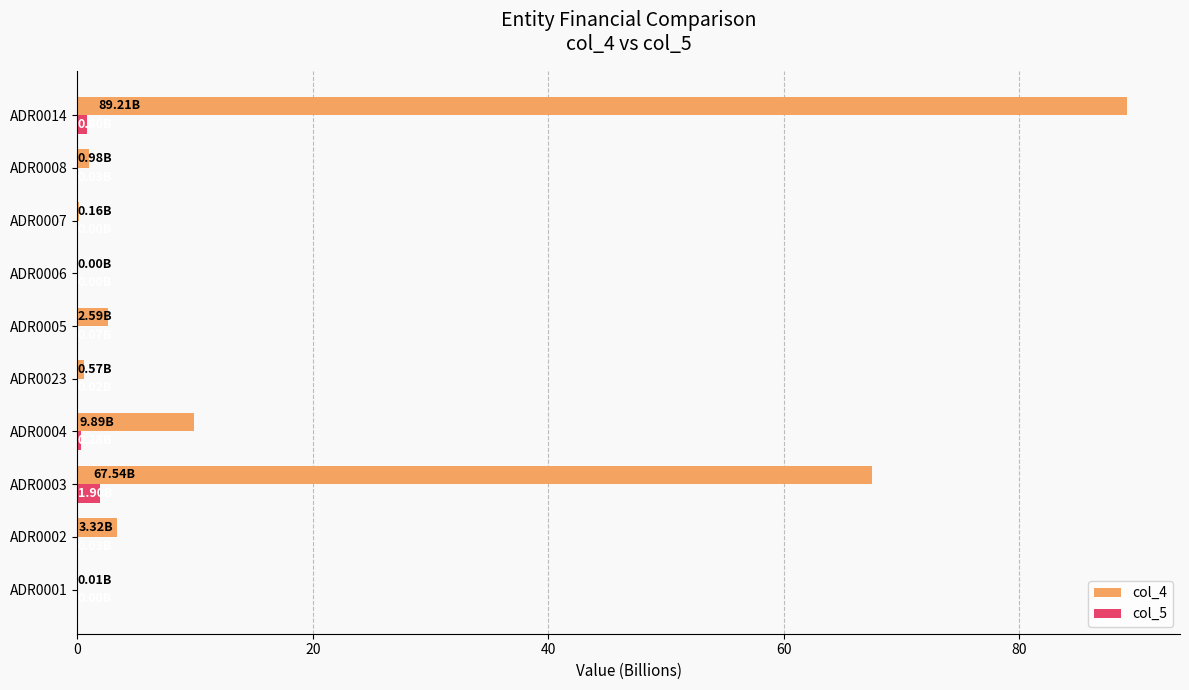

Which series has the largest total across all categories?

col_4